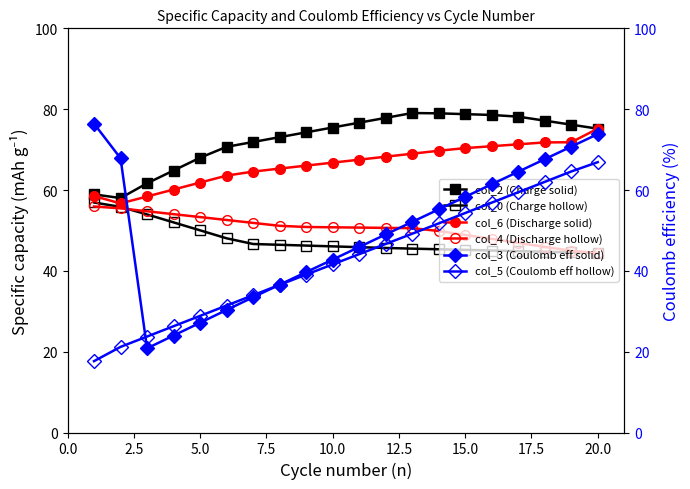

True or false: col_6 (Discharge solid) and col_0 (Charge hollow) intersect in this chart.

False